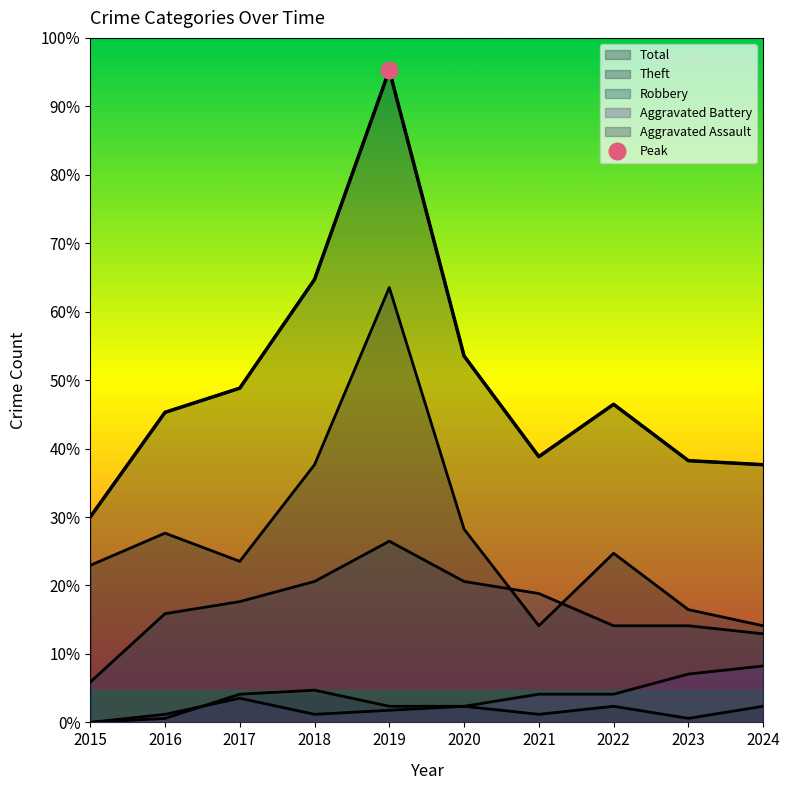

True or false: Total and Robbery cross at least once.

False